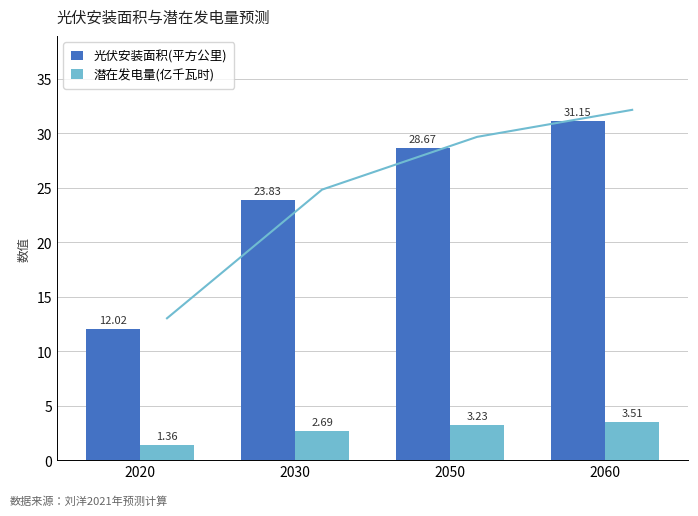

Rank the series at 2060 from lowest to highest value.

潜在发电量(亿千瓦时), 光伏安装面积(平方公里)